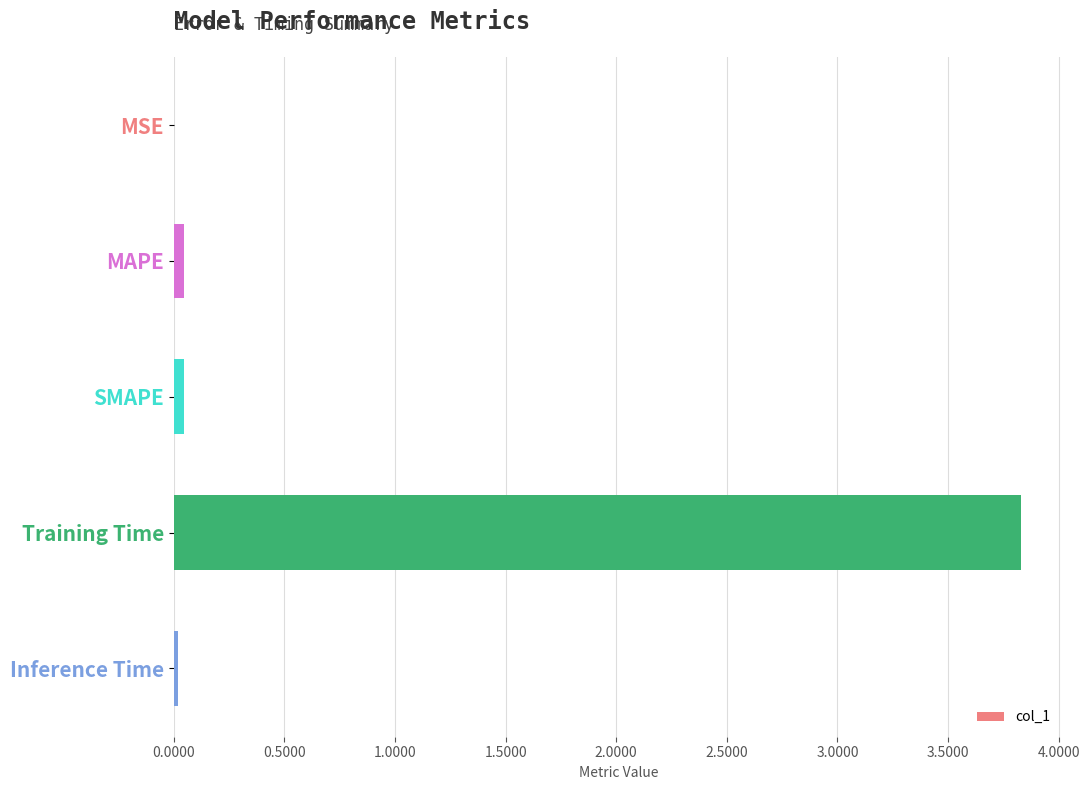

Between SMAPE and Training Time, which is larger?

Training Time